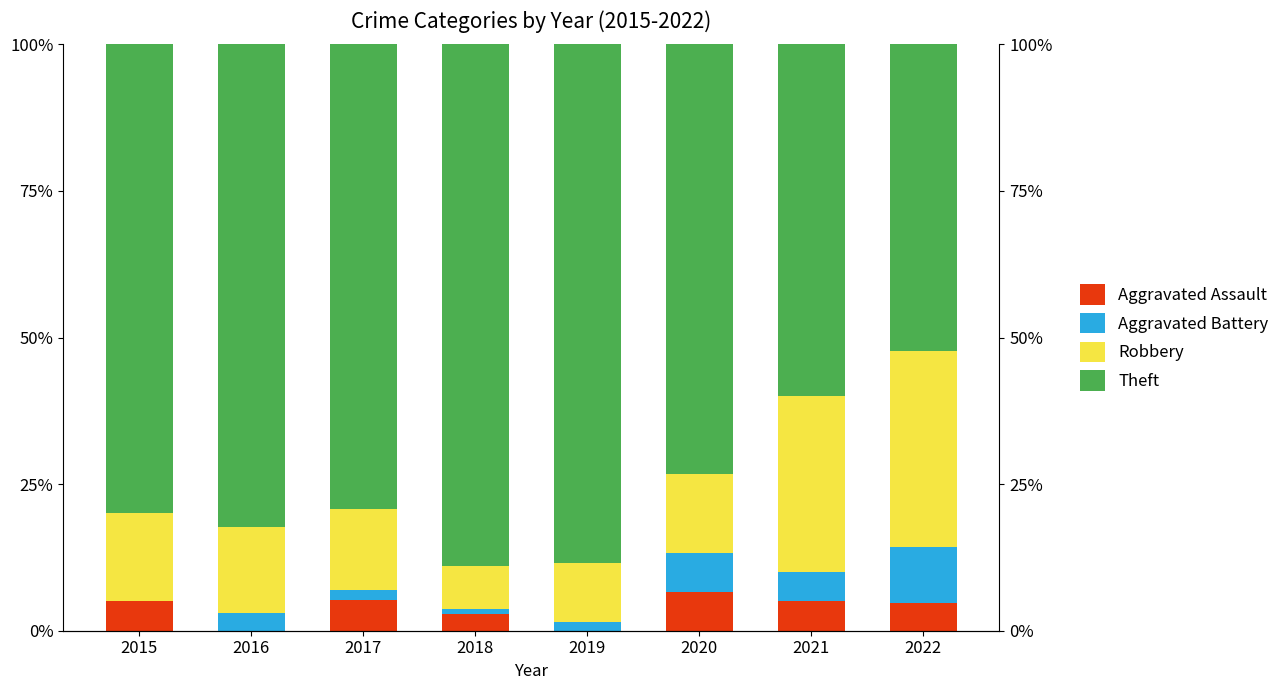

Which series has the largest total across all categories?

Theft